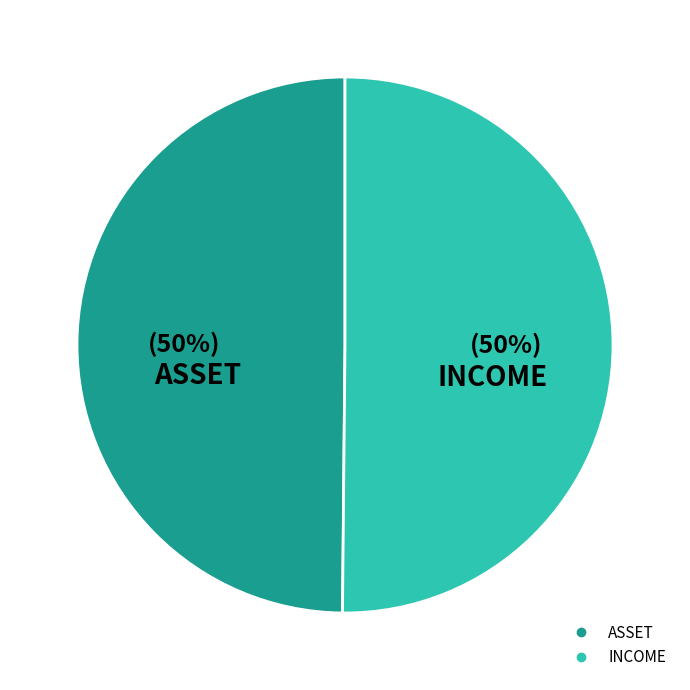

To the nearest percent, what is the combined percentage of ASSET and INCOME?

100%